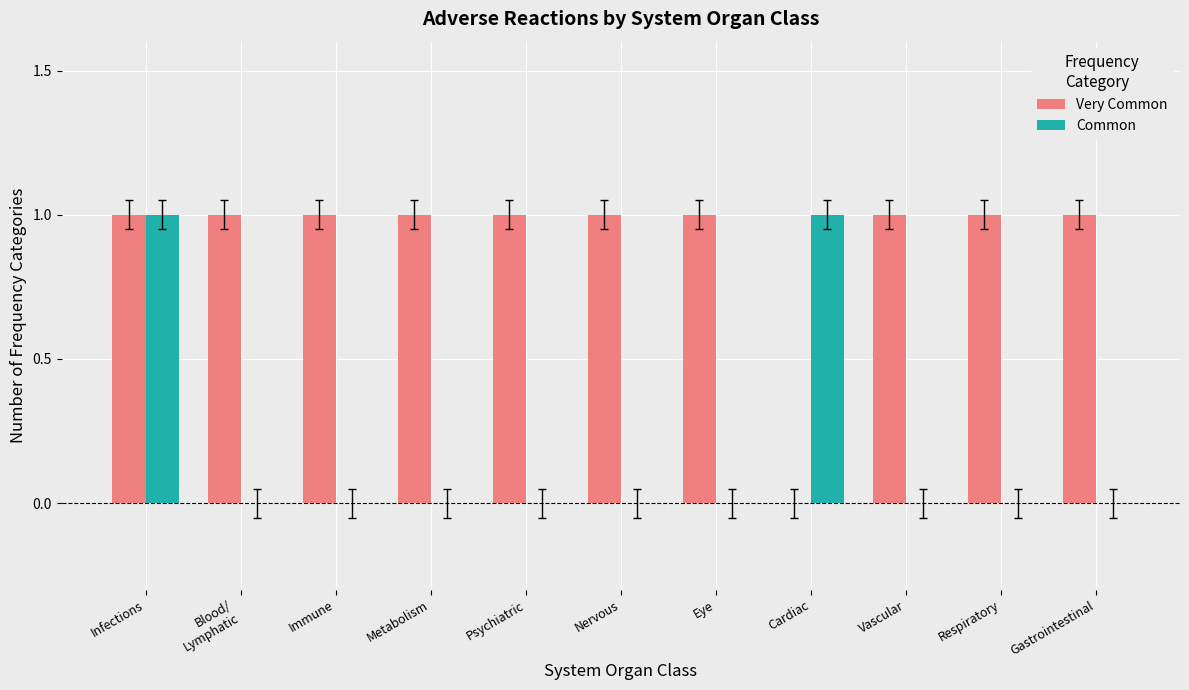

How many series are shown in this chart?

2